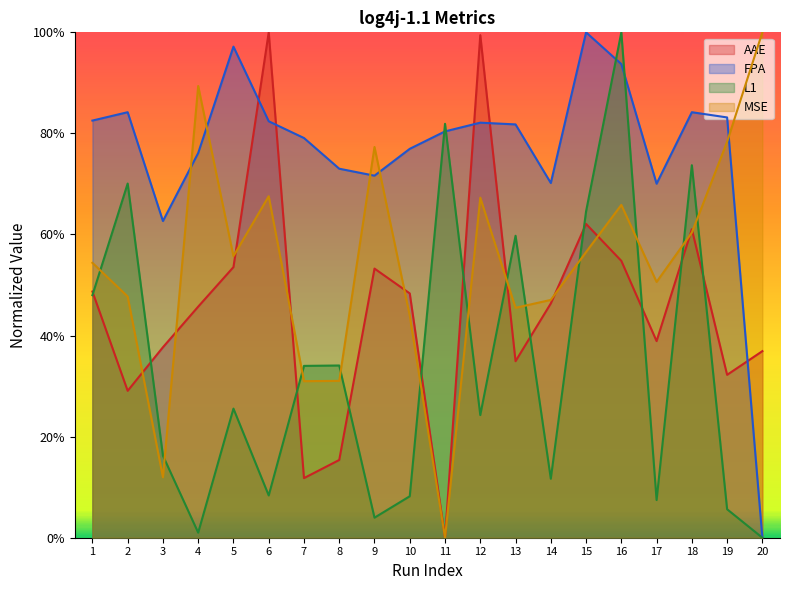

At which label is AAE closest to 0?

11